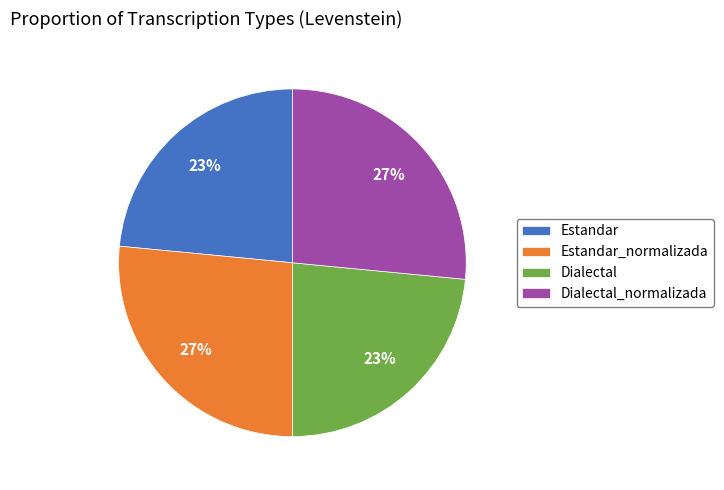

What percentage is the Estandar_normalizada slice, to the nearest percent?

27%